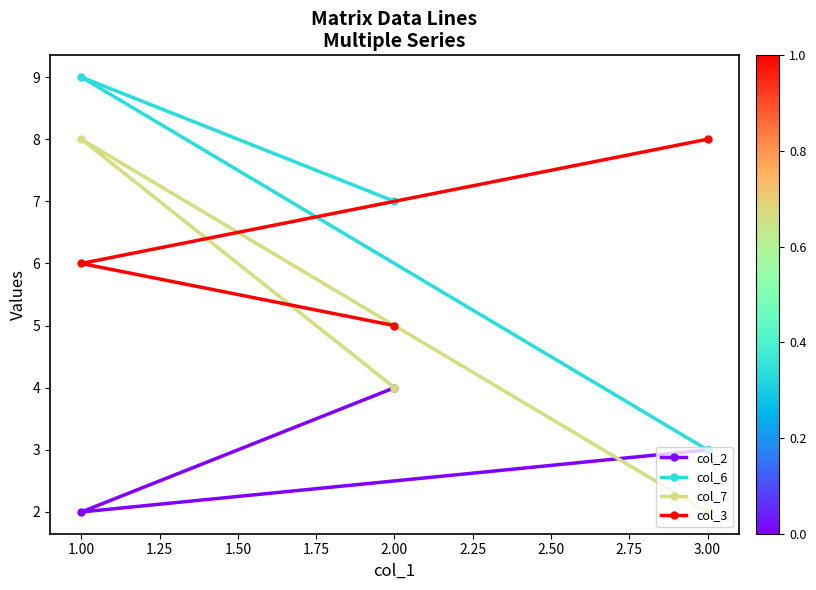

Read the col_3 value at 3.00.

8